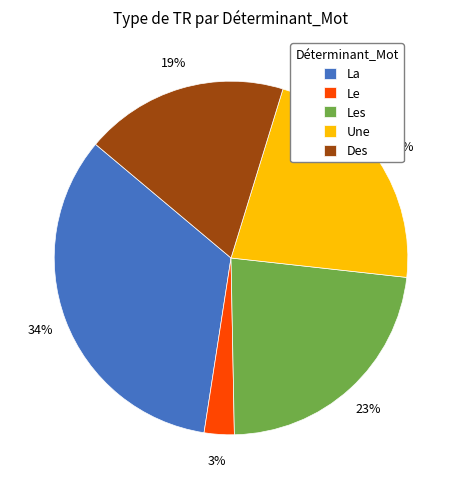

What percentage is the Des slice, to the nearest percent?

19%